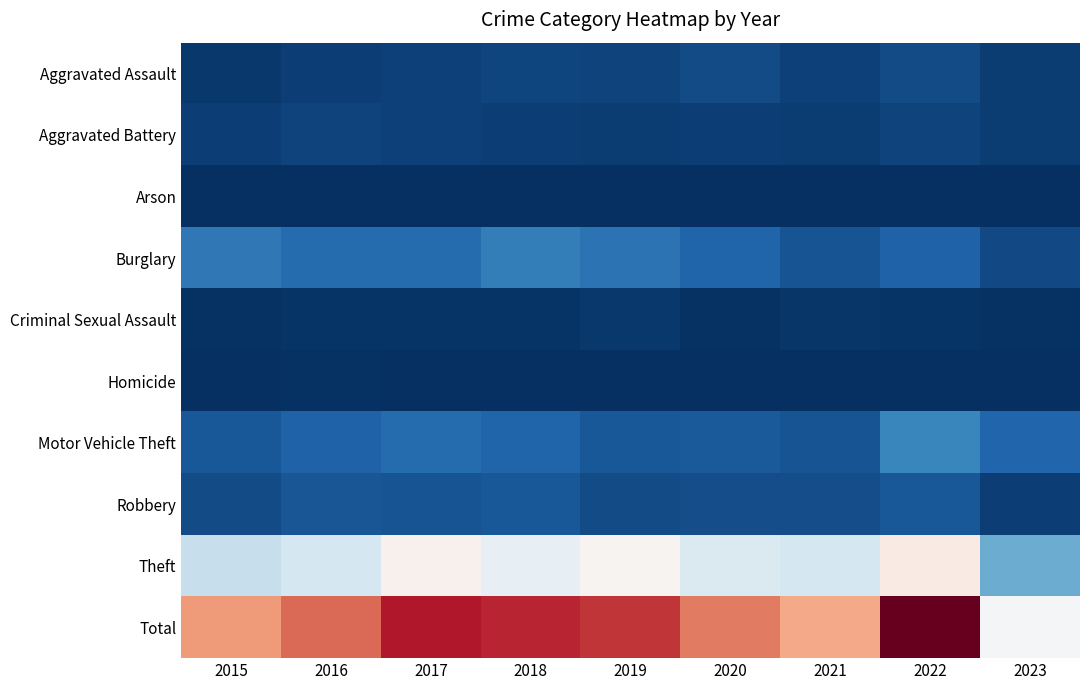

What is the total value across all series at 2015?

2380